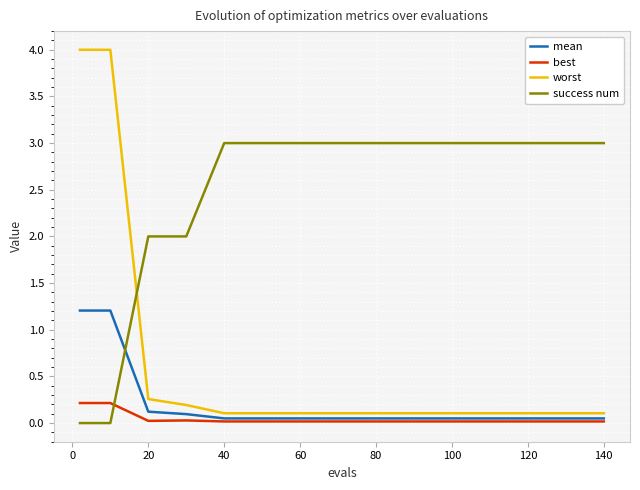

Rank the series by their maximum value, from lowest to highest.

best, mean, success num, worst